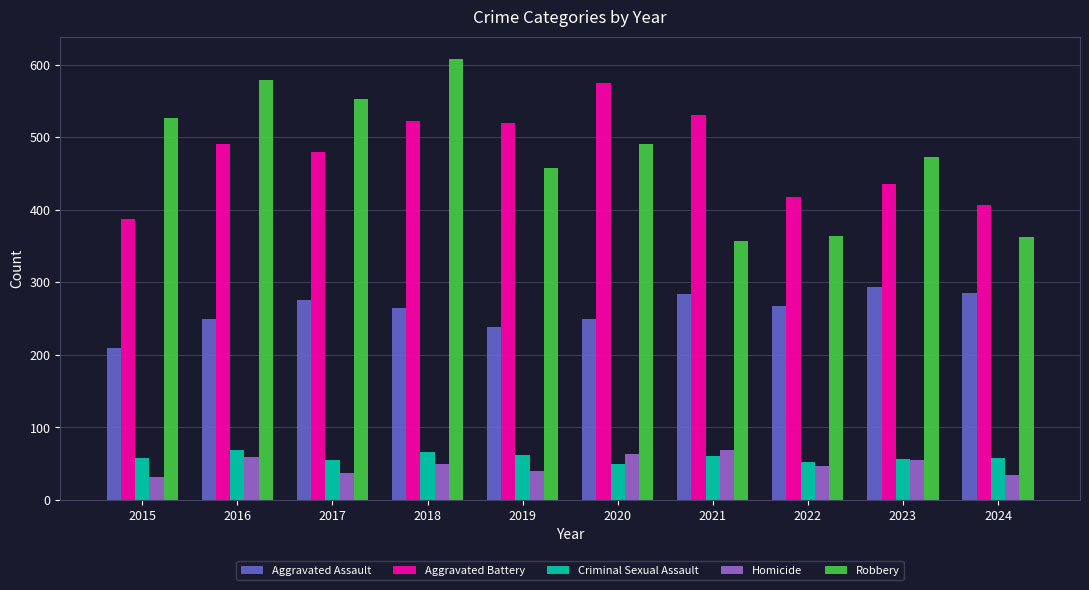

What is the minimum value for Homicide?

32